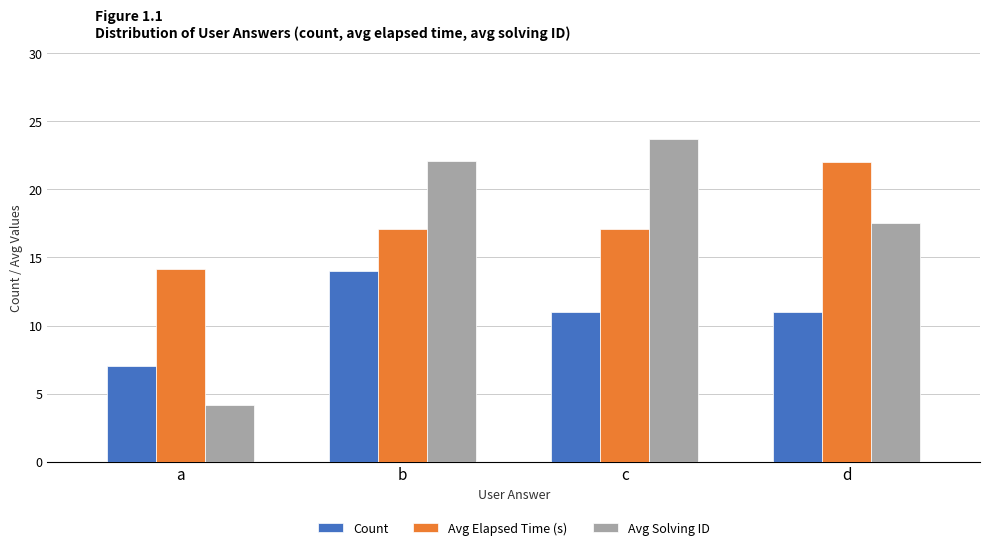

List the series in order of their peak value, highest first.

Avg Solving ID, Avg Elapsed Time (s), Count